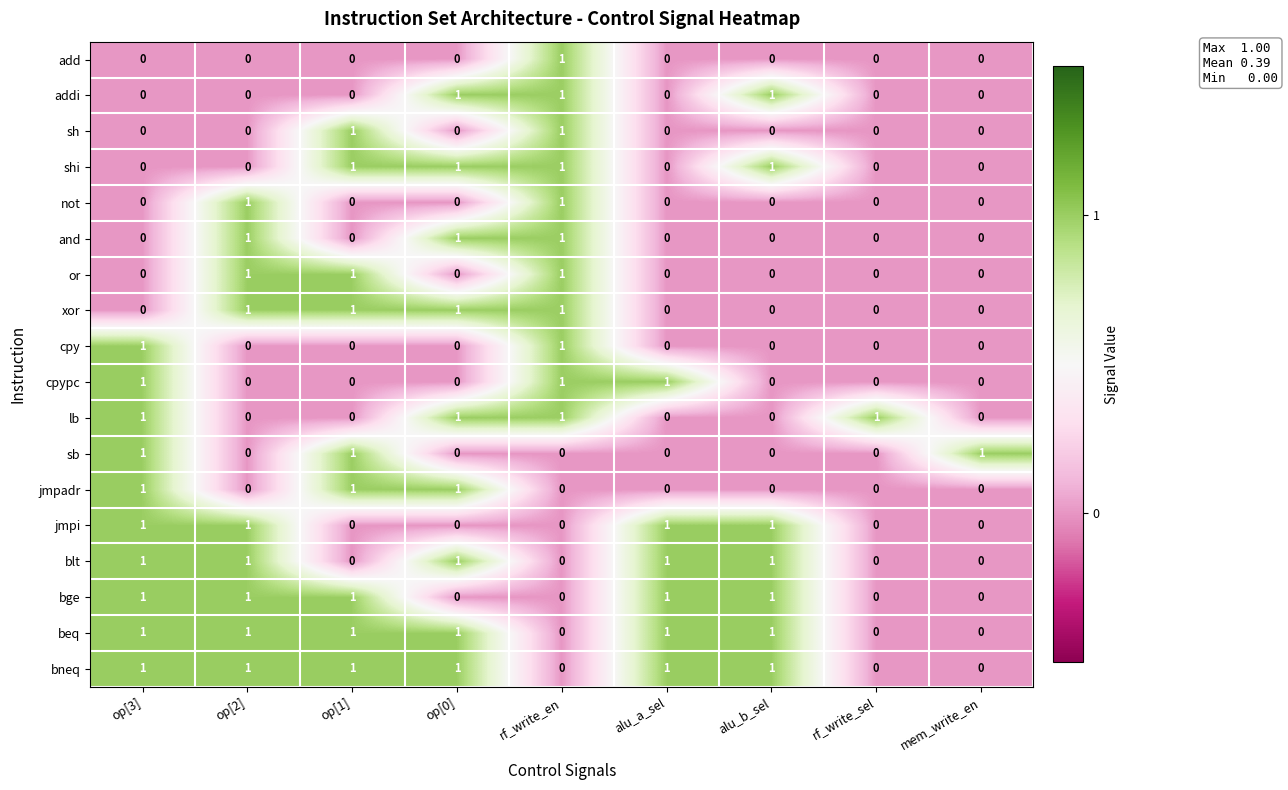

What is the sum of all blt values?

5